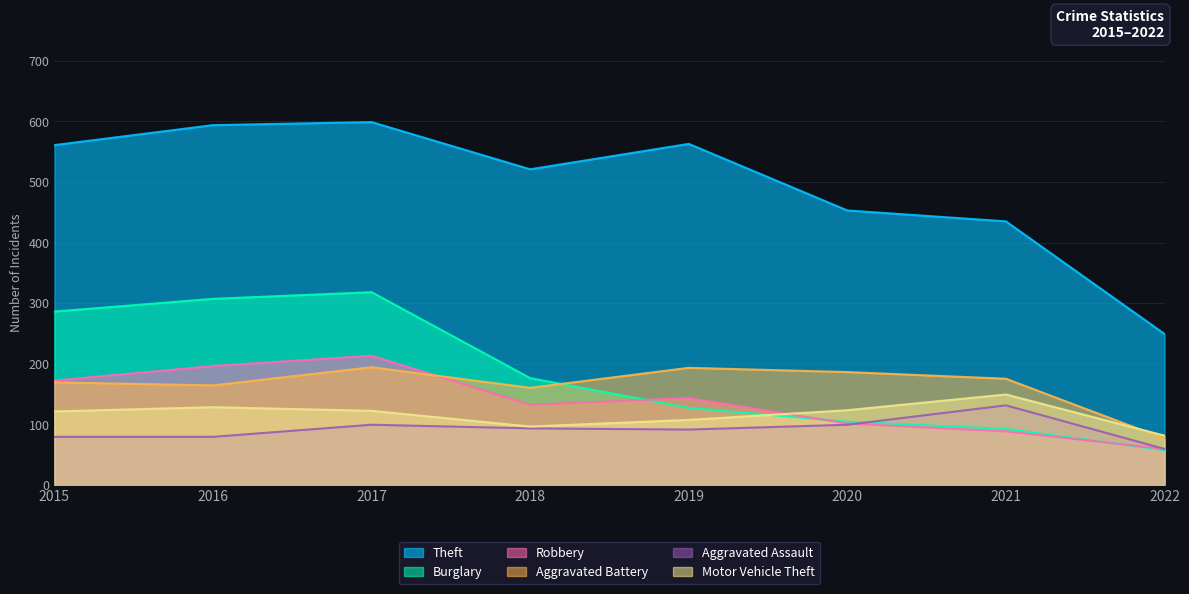

What is the sum of the Aggravated Battery values at 2016 and 2020?

350